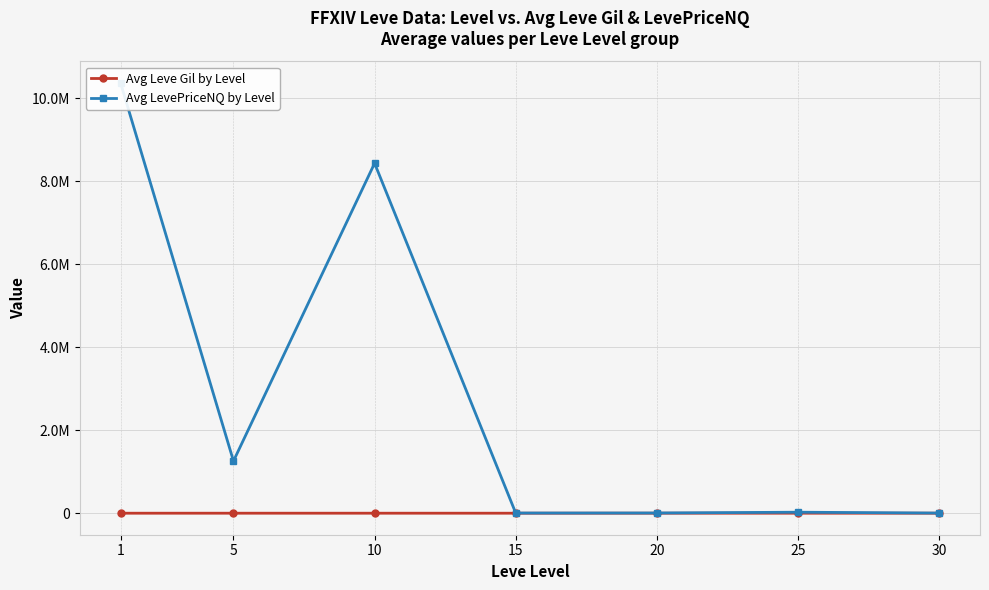

Reading left to right, transcribe all the data shown in this chart.

Avg Leve Gil by Level: 1=178.5	5=420.0	10=446.5	15=312.8	20=506.2	25=330.5	30=319.5
Avg LevePriceNQ by Level: 1=10369380.0	5=1257619.0	10=8434122.0	15=4389.0	20=5527.0	25=24309.0	30=3705.0